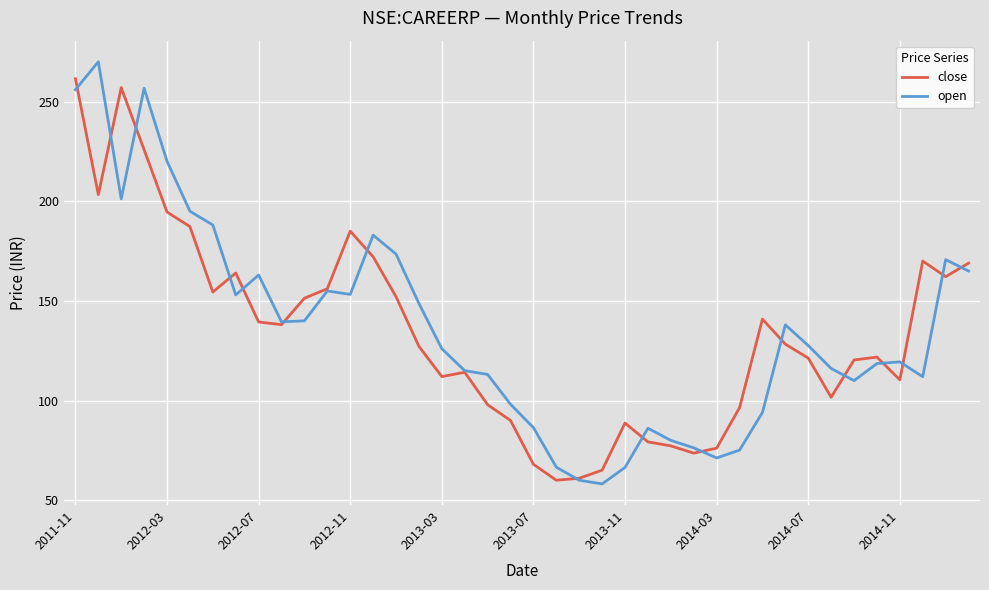

What is the lowest value of the close series?

60.0